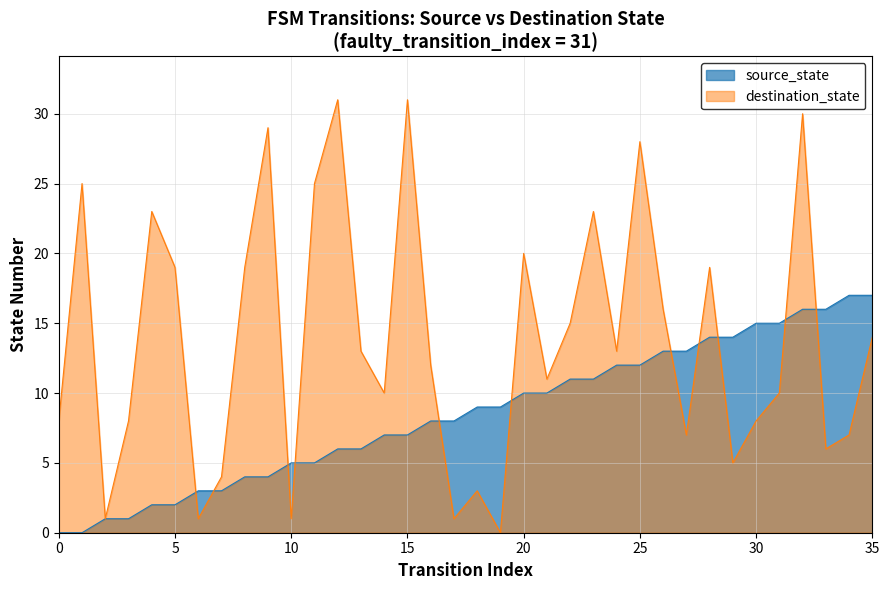

The source_state series shows 11 at destination_state. True or false?

False